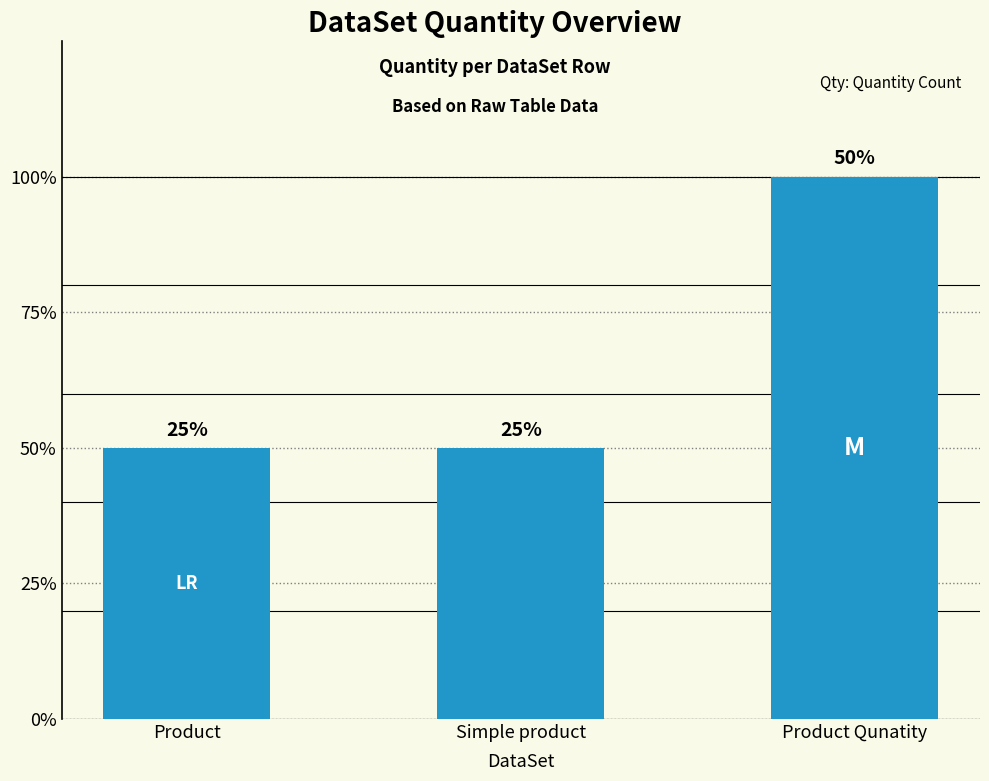

Are the bars horizontal?

No